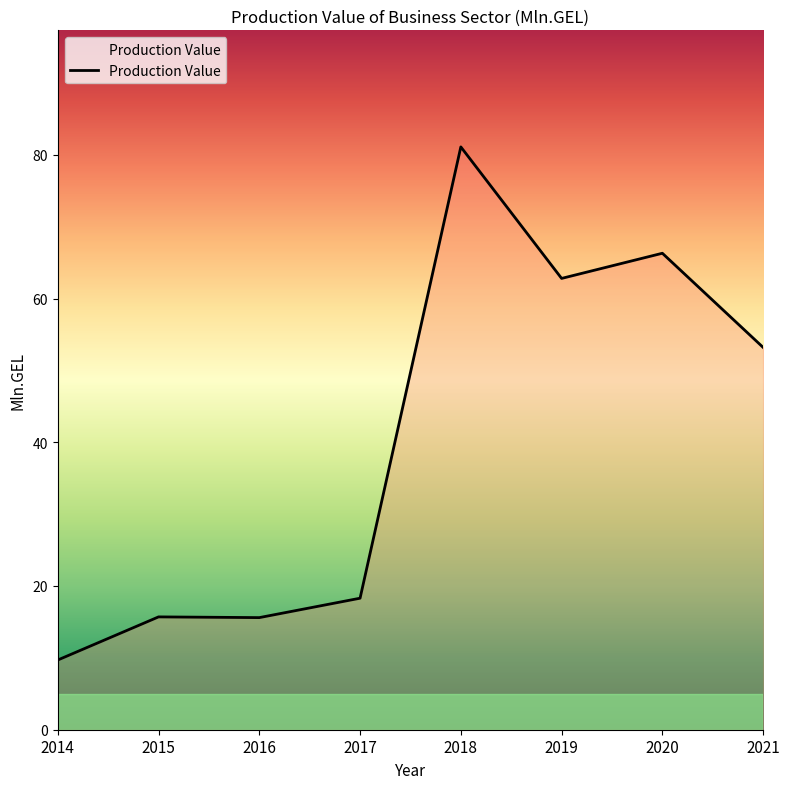

True or false: there are more than 0 points higher than both neighbors.

True